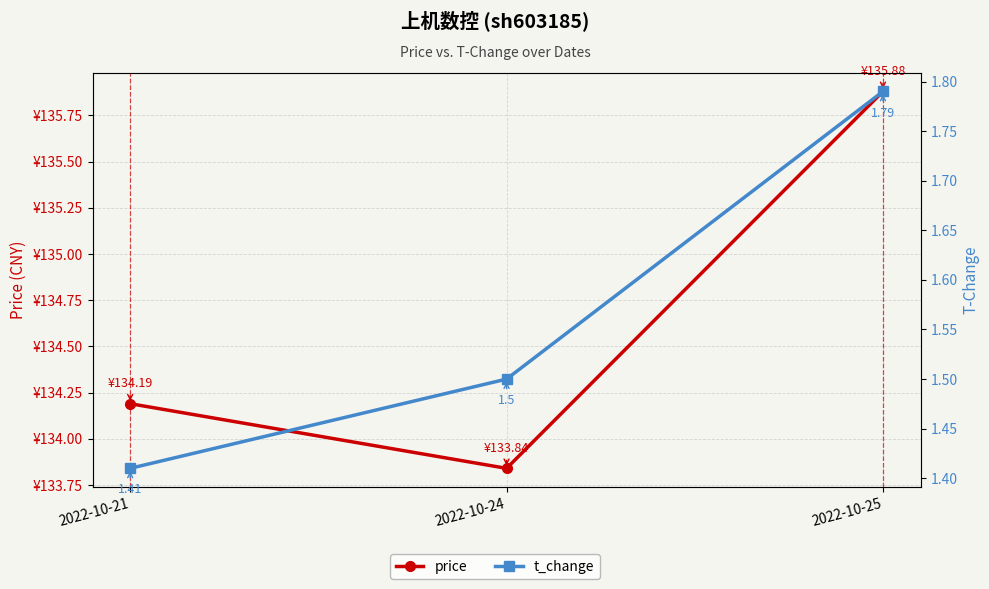

Reading left to right, extract all data points from this chart.

price: 2022-10-21=134.2	2022-10-24=133.8	2022-10-25=135.9
t_change: 2022-10-21=1.4	2022-10-24=1.5	2022-10-25=1.8